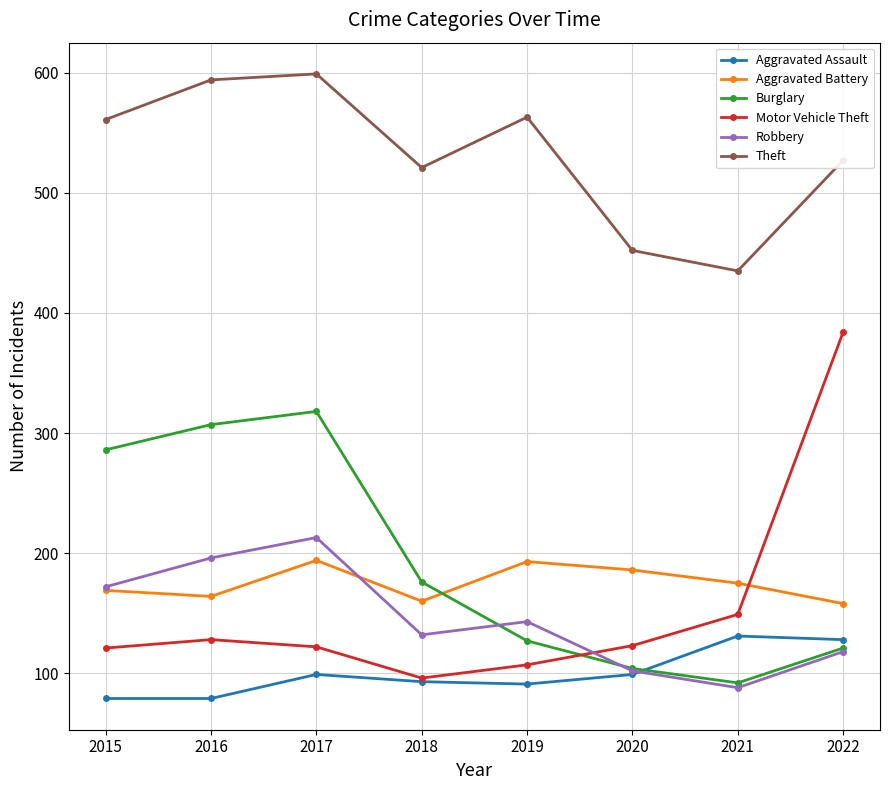

How many data points in Motor Vehicle Theft are less than 123?

4